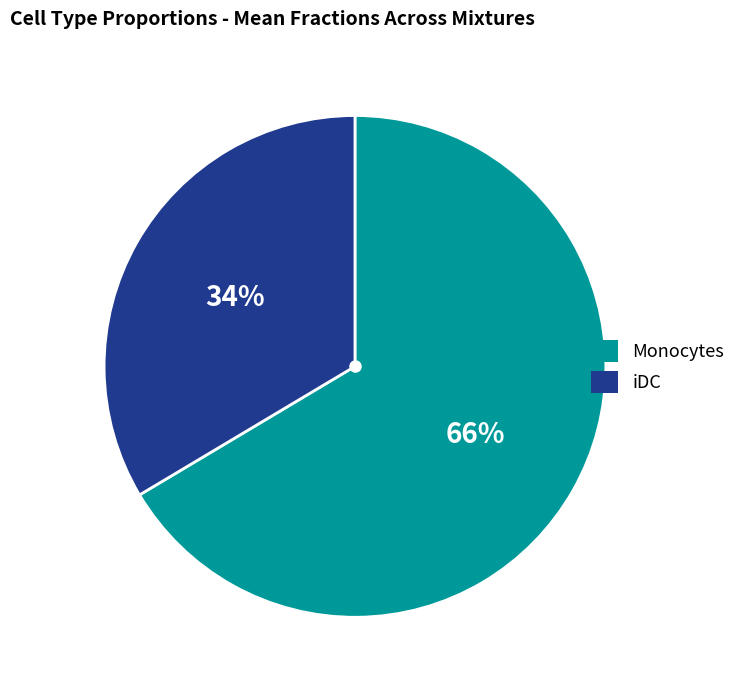

True or false: iDC accounts for 34% of the total.

True